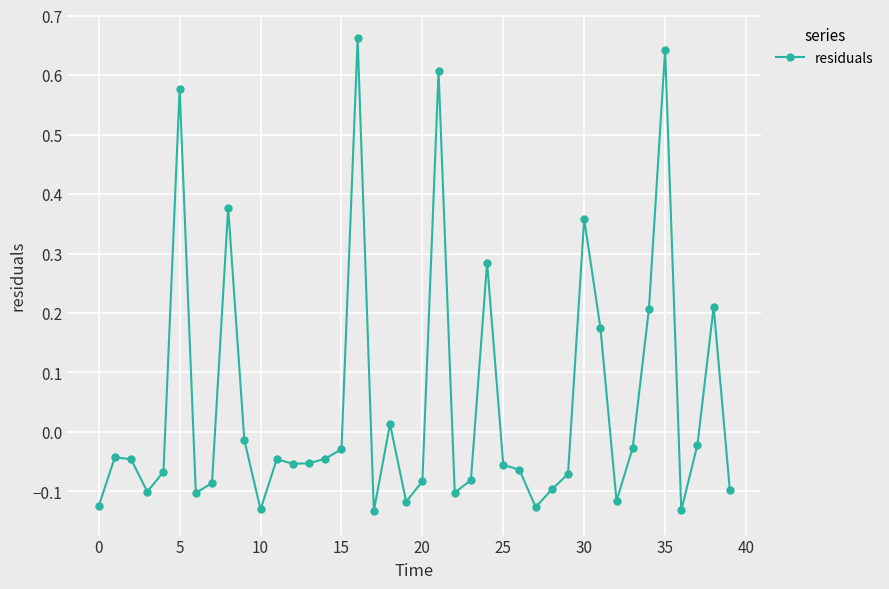

What is the sum of all values?

1.9